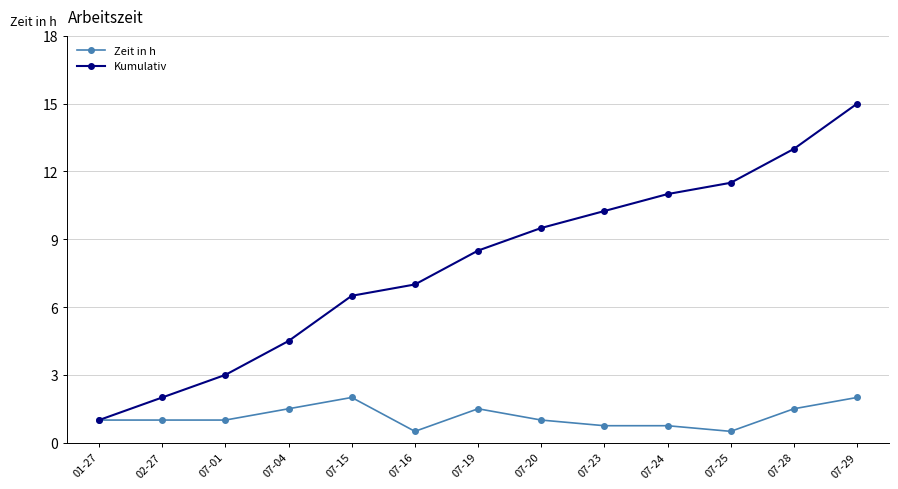

True or false: Kumulativ has more than 1 interior local peaks.

False